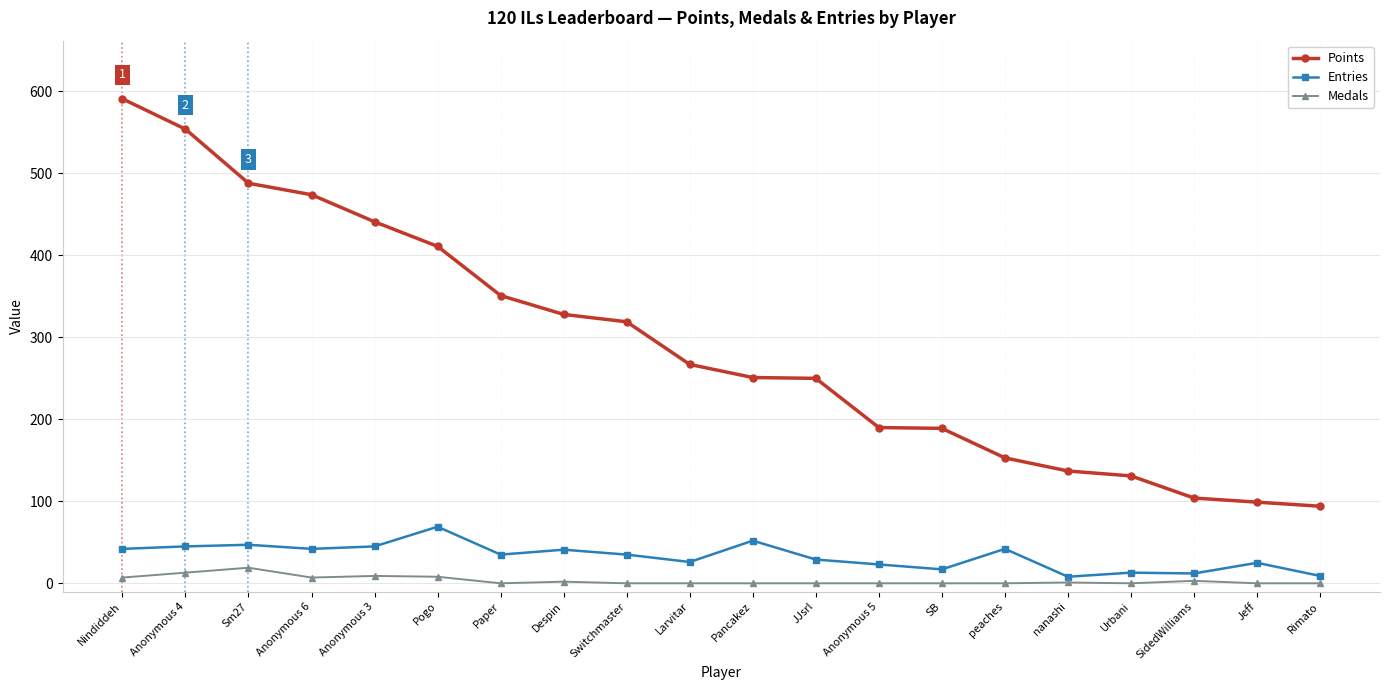

What is the value of the Entries point at the 12th from the left?

29